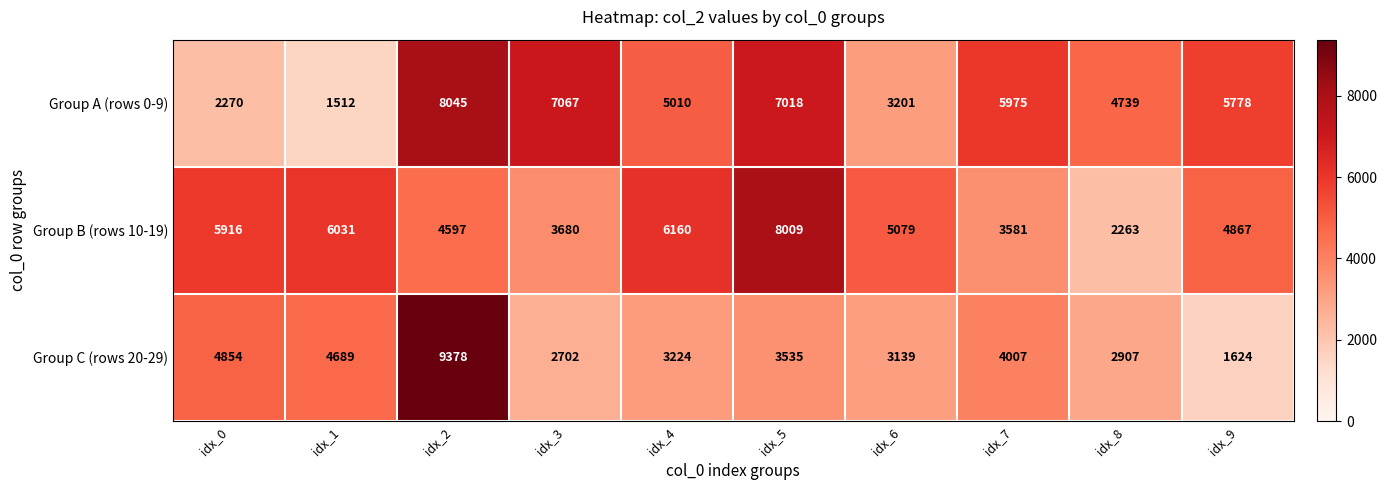

What is the difference between the Group B (rows 10-19) values at idx_4 and idx_5?

1849